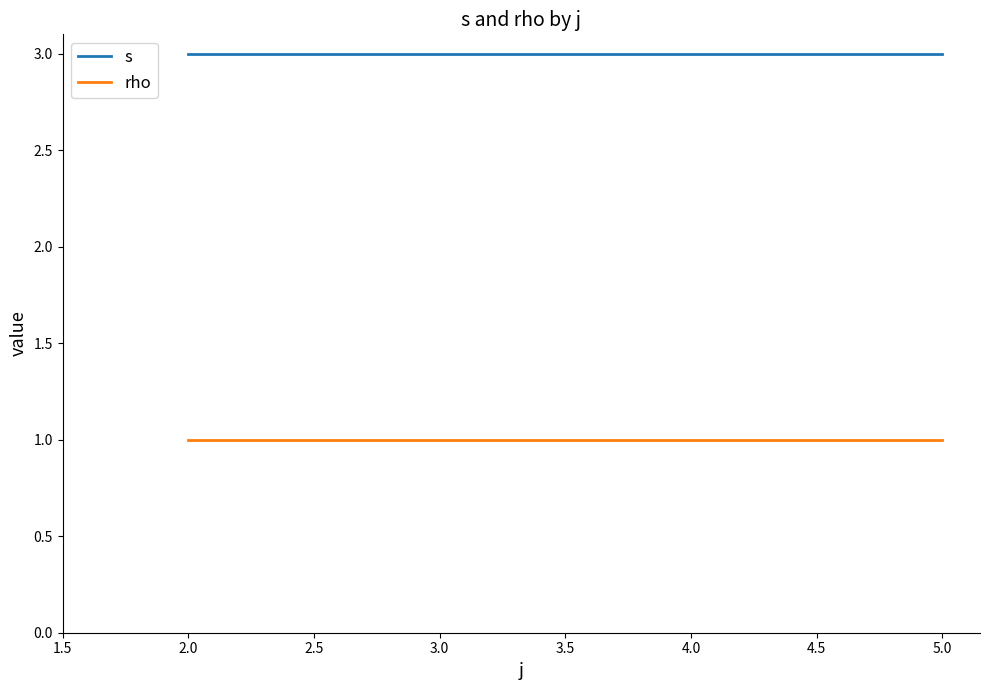

What is the greatest value displayed?

3